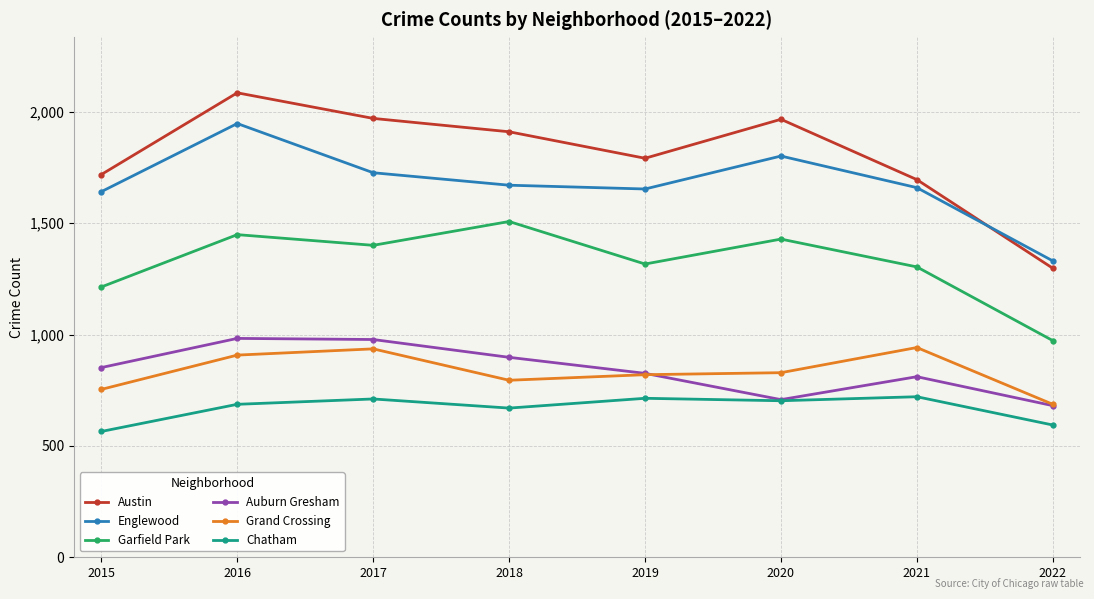

List the series in order of their peak value, lowest first.

Chatham, Grand Crossing, Auburn Gresham, Garfield Park, Englewood, Austin